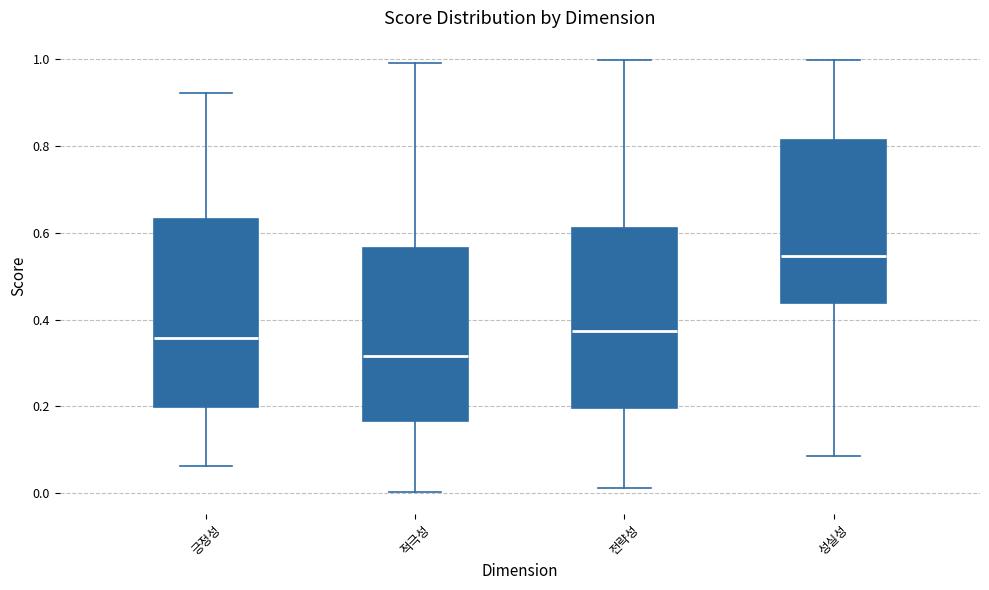

Where does the upper whisker of the box for 적극성 end on the y-axis? The values are not printed on the chart, so give them approximately, as read against the axis.

1.00